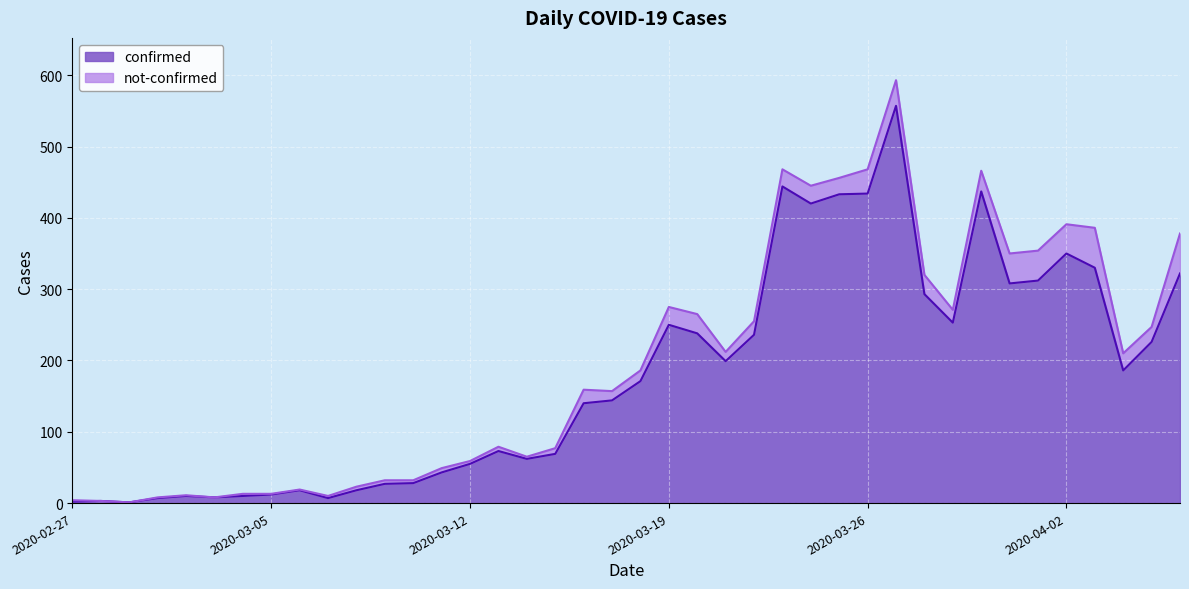

What is the change in value from 2020-03-20 to 2020-03-22?

-2